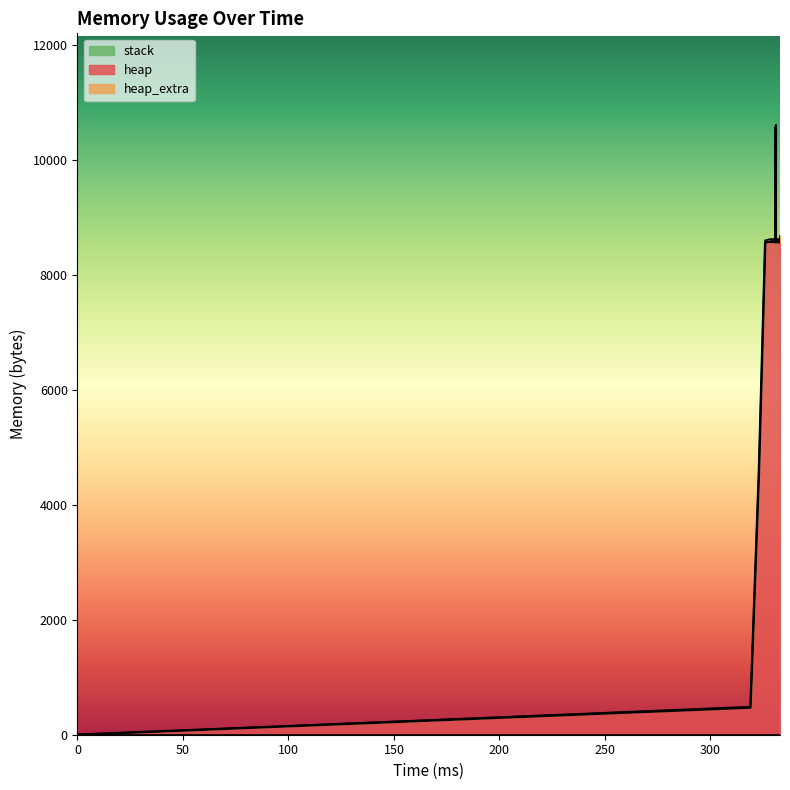

Rank the categories by heap_extra value from lowest to highest.

0, 319, 323, 326, 329, 331, 331, 332, 333, 333, 333, 331, 333, 333, 330, 333, 329, 330, 332, 333